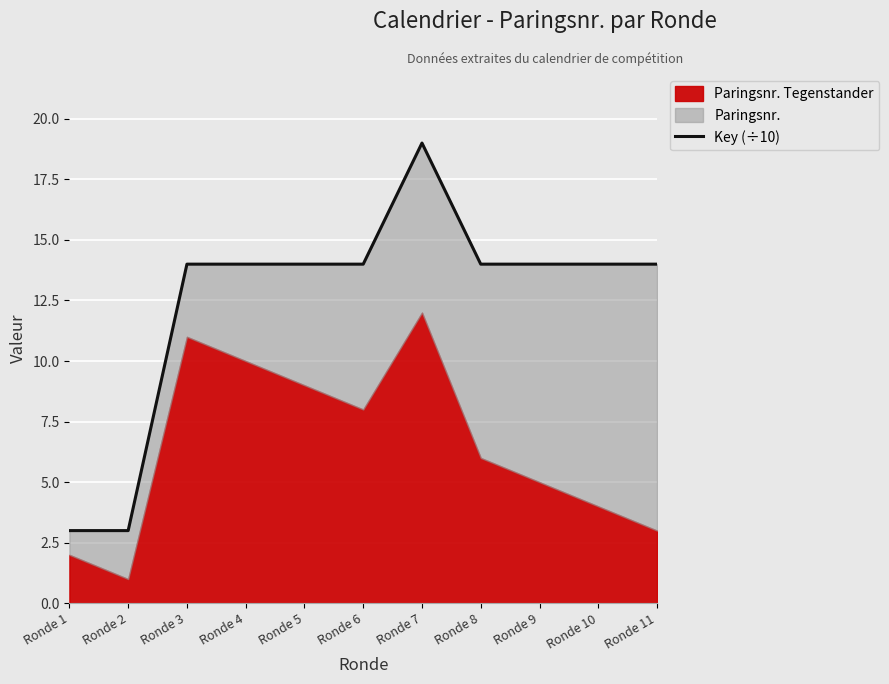

How many points are higher than both their immediate neighbors (excluding endpoints)?

1